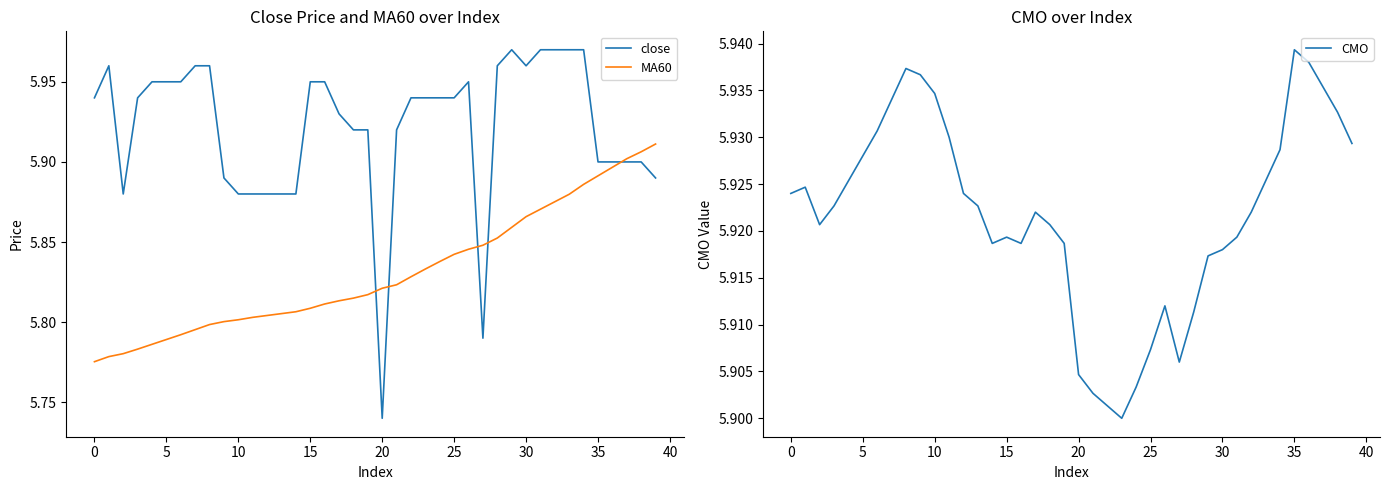

At which category does the chart reach its peak across all series?

29